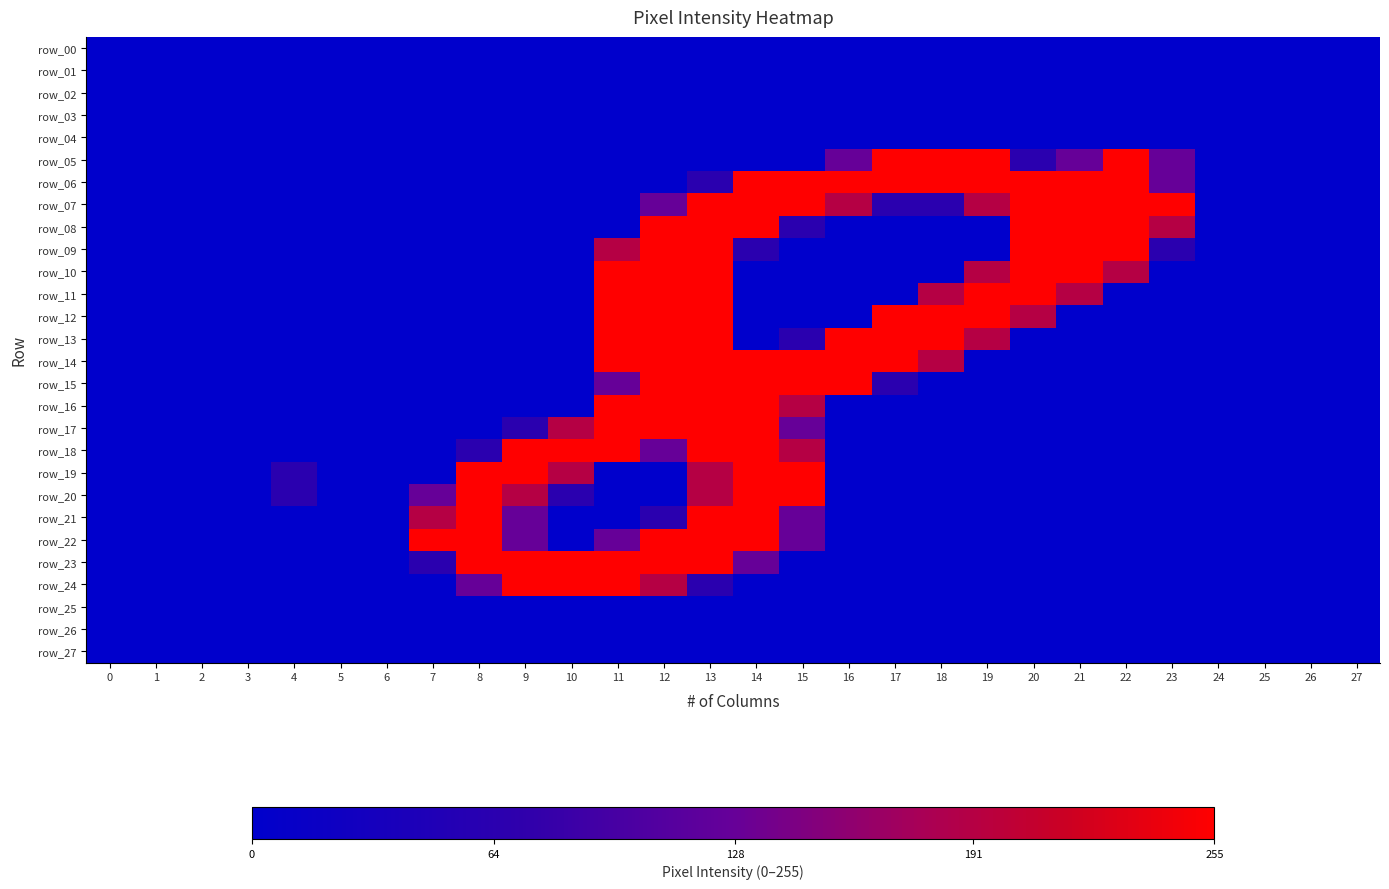

How many categories are shown in the chart?

28